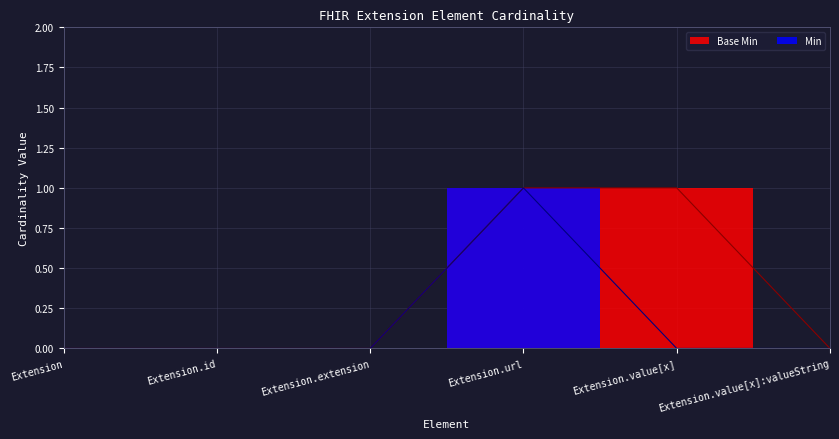

True or false: Min and Base Min intersect in this chart.

False